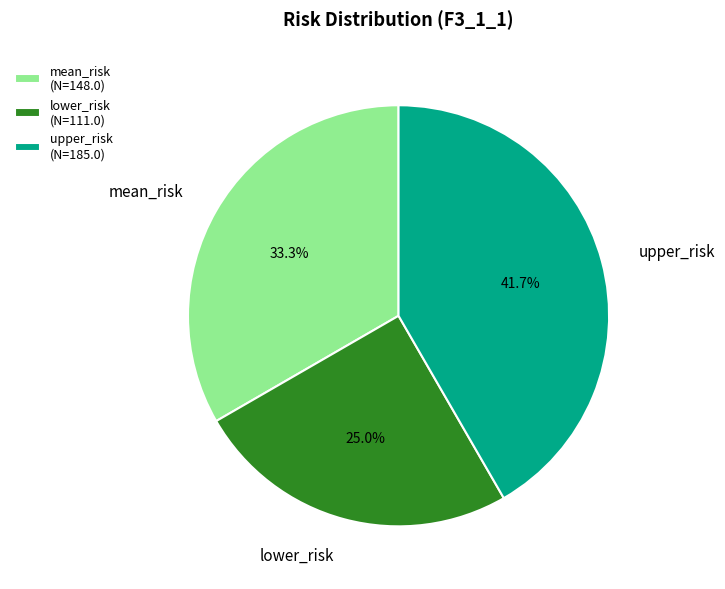

The mean_risk slice represents 43% of the pie. True or false?

False